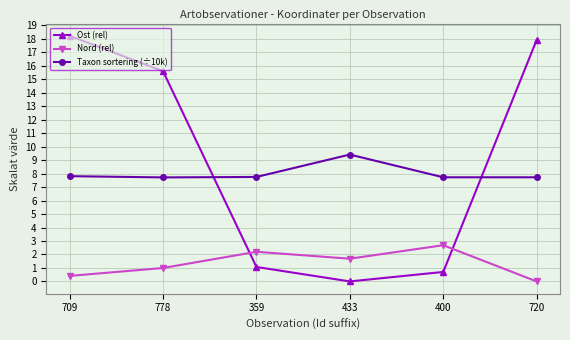

Which series has the largest range (max minus min)?

Ost (rel)